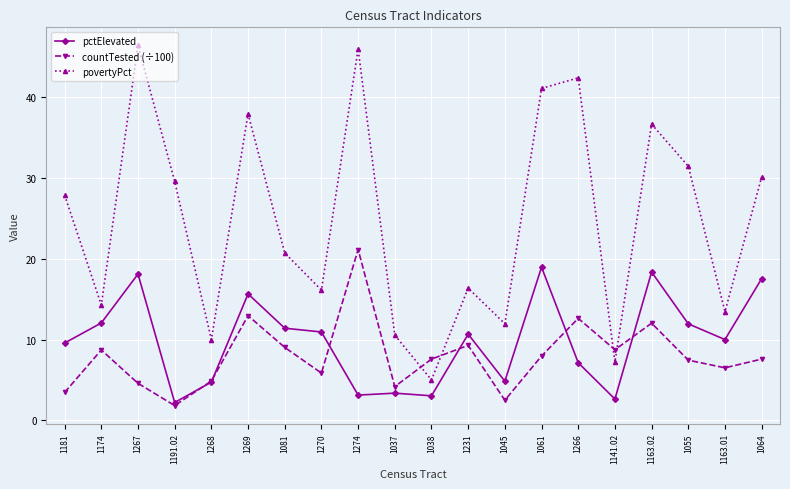

What is the difference between the second highest and second lowest values in the countTested (÷100) series?

10.5